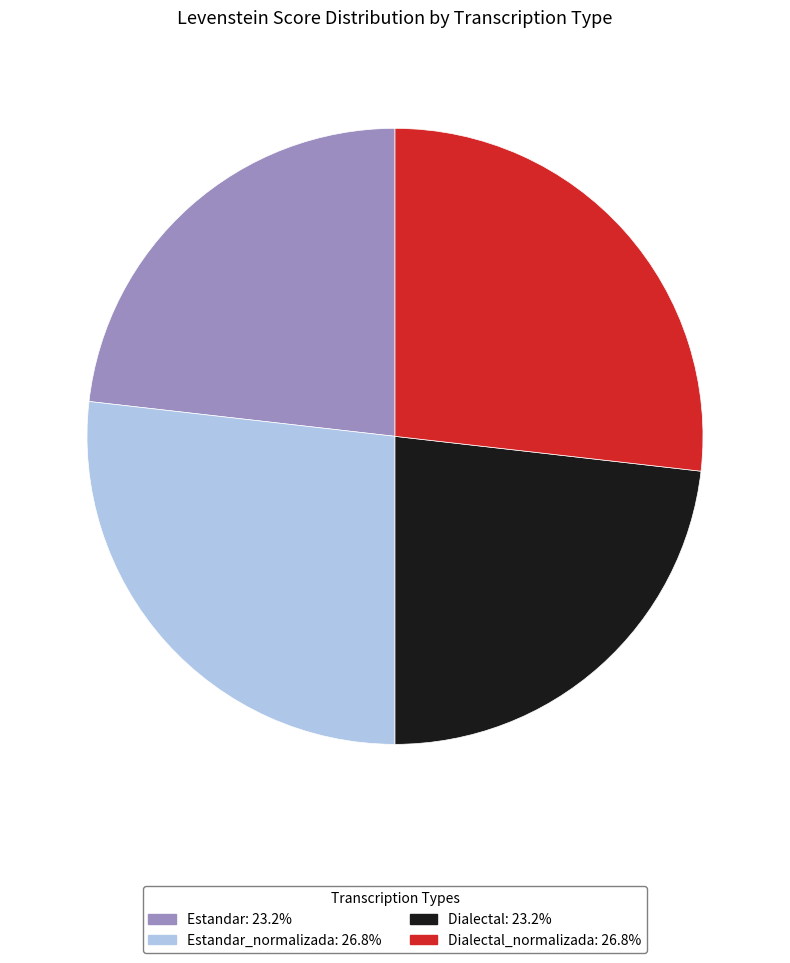

Is there a majority slice in this chart?

No